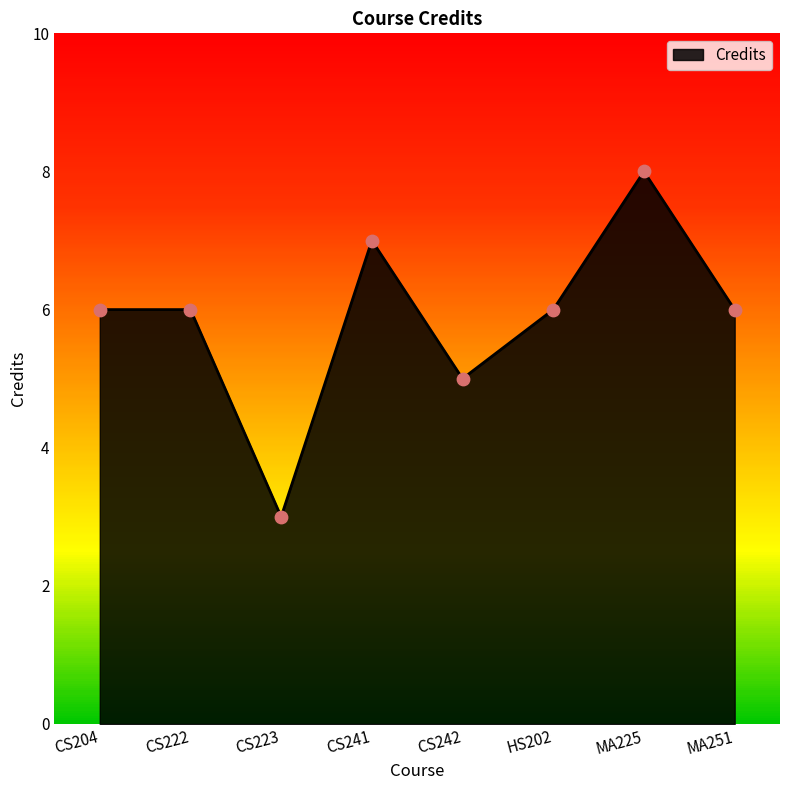

What is the change in value from CS242 to MA225?

+3